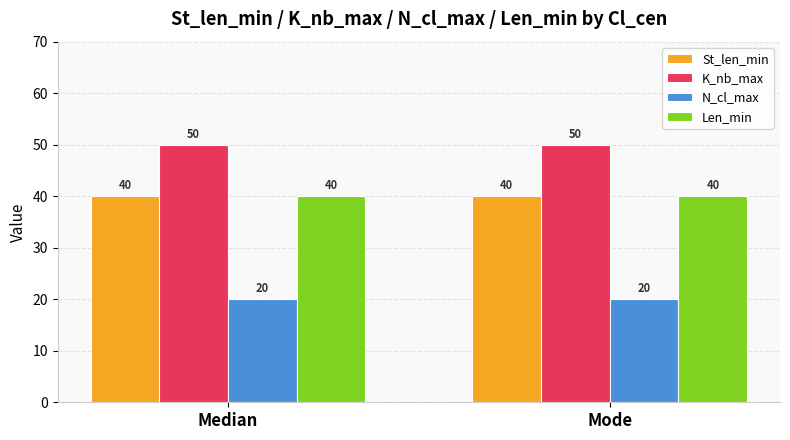

How many groups of bars are there?

2